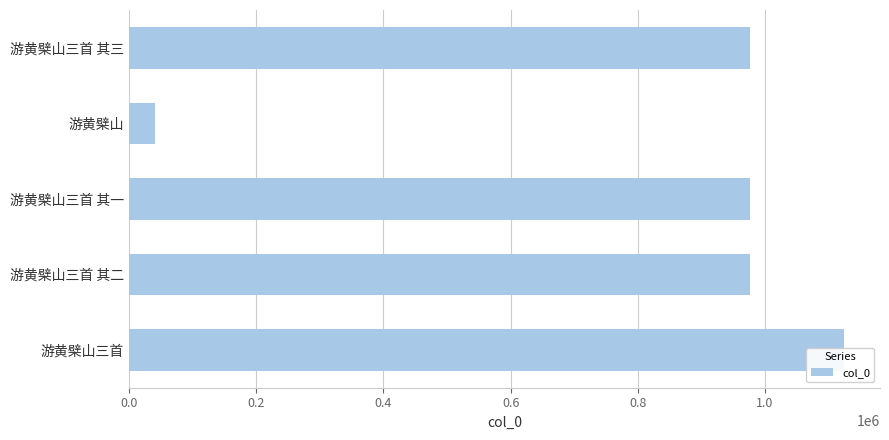

What is the average value?

818732